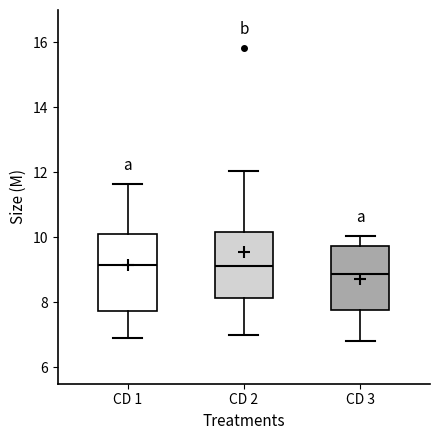

Which box is the tallest, from its lower edge to its upper edge?

CD 1